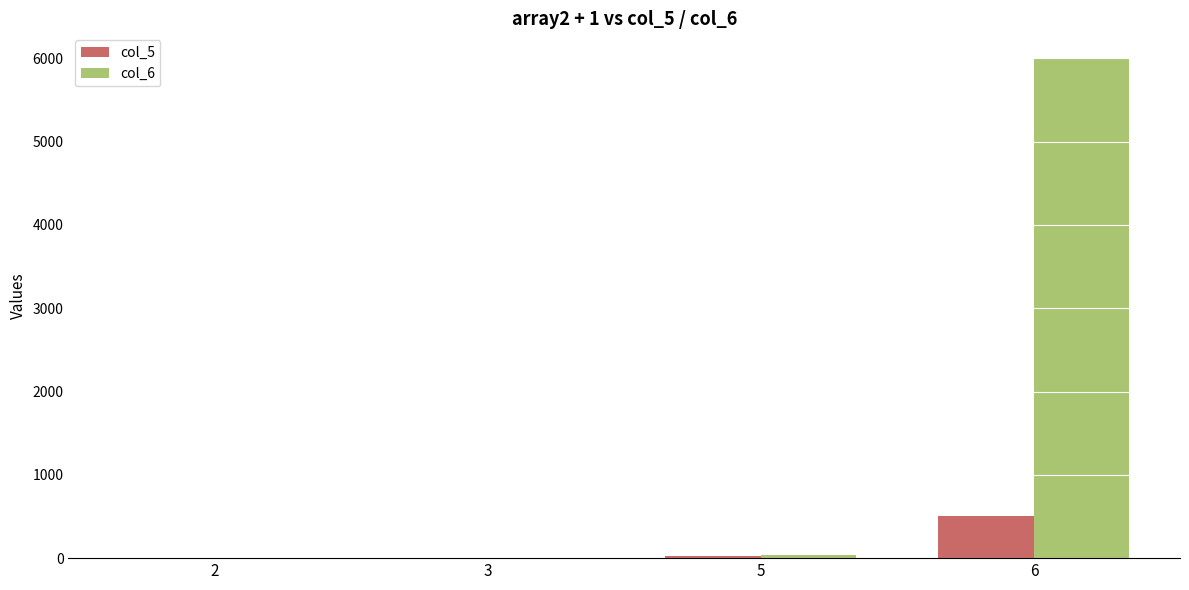

Is it true that col_5 equals 6 at 3?

True